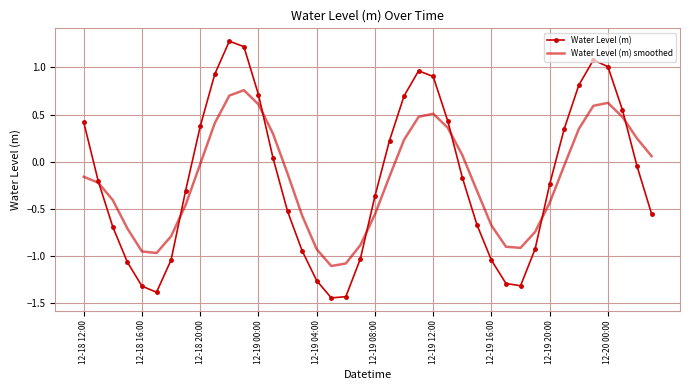

What is the greatest value displayed?

1.3